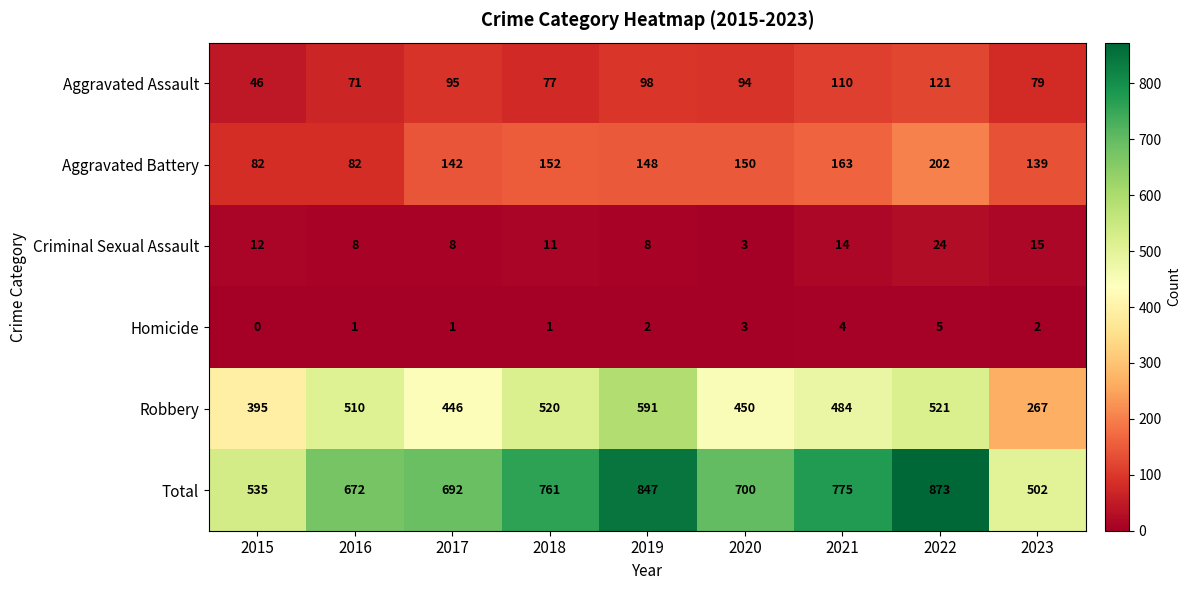

At 2023, list the series in order from largest to smallest.

Total, Robbery, Aggravated Battery, Aggravated Assault, Criminal Sexual Assault, Homicide